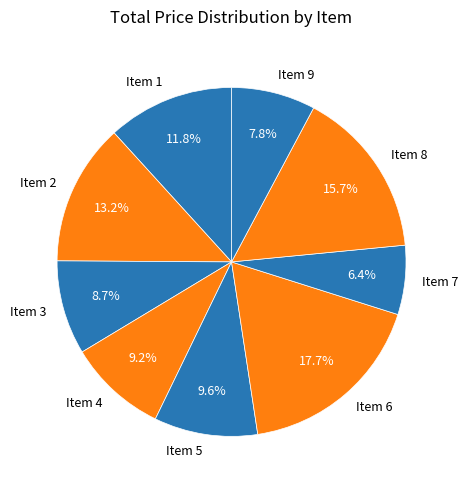

What percentage is the Item 8 slice, to the nearest percent?

16%